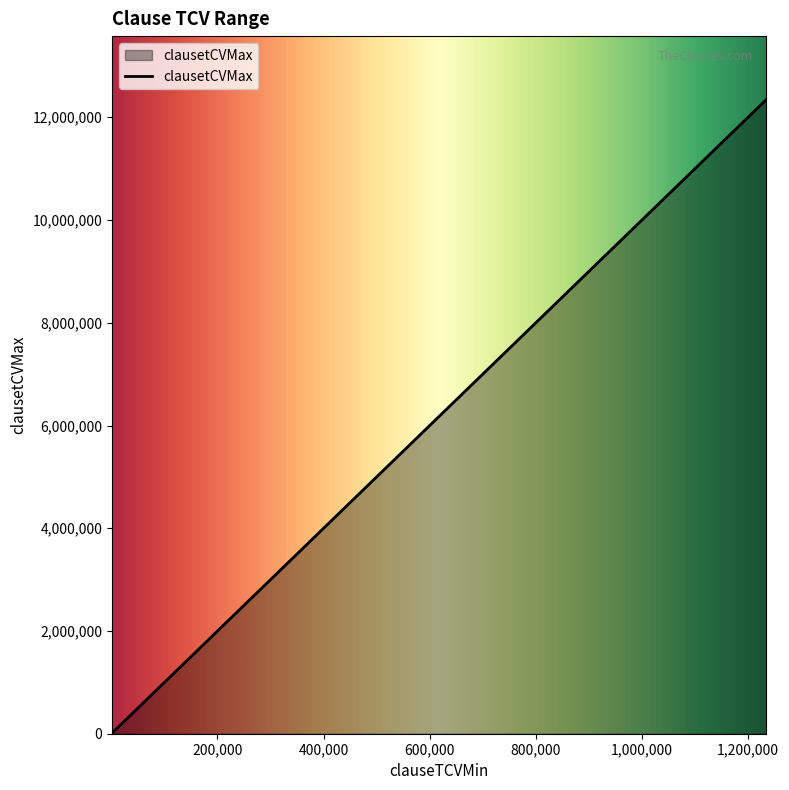

What is the average value?

3429012